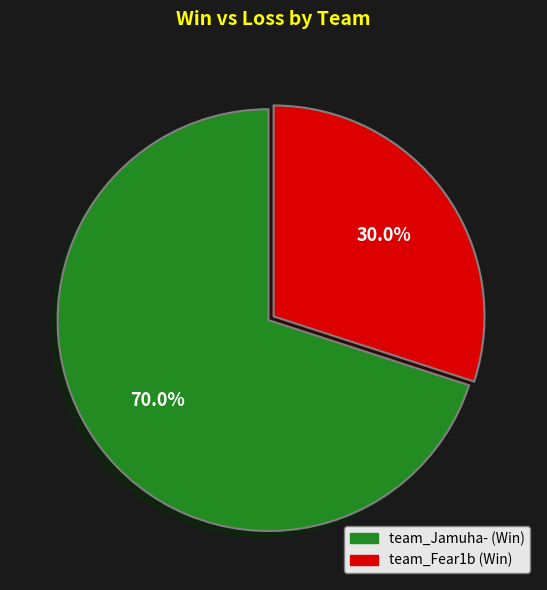

What is the ratio of the value at team_Fear1b to the value at team_Jamuha-?

0.4